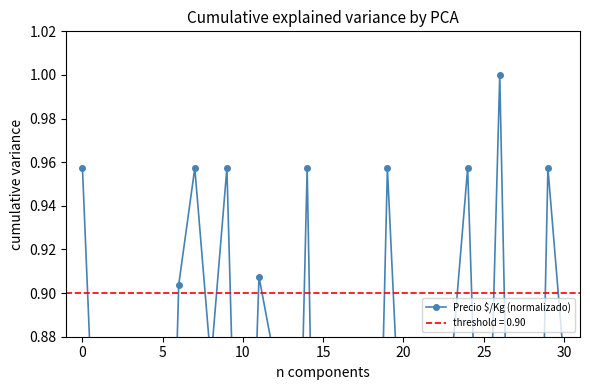

How many points are lower than both their immediate neighbors (excluding endpoints)?

11